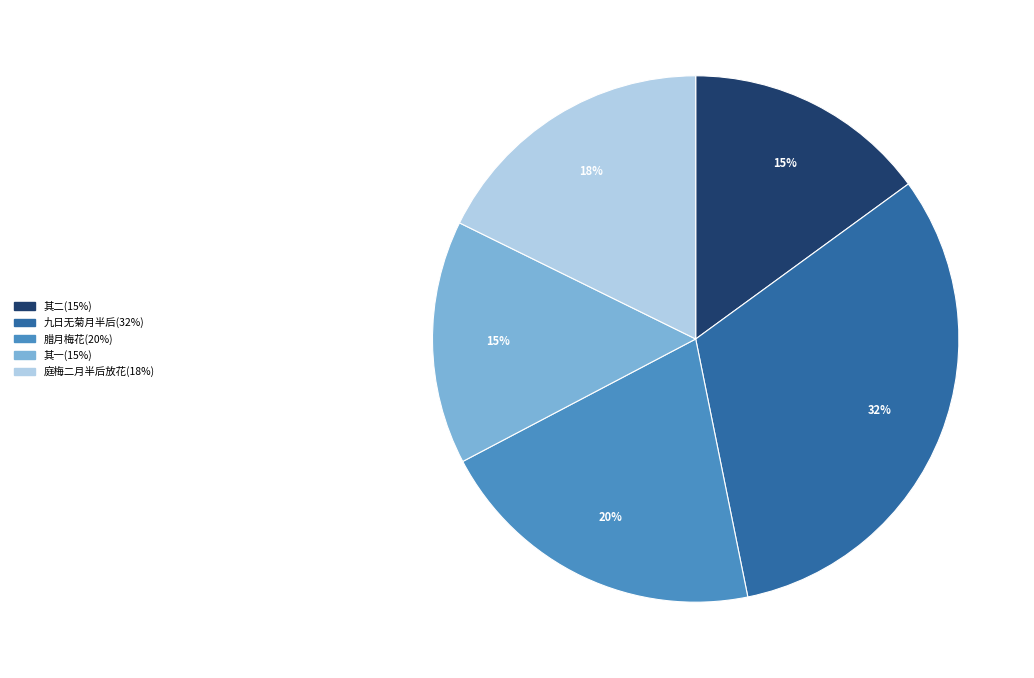

How many slices are in this pie chart?

5